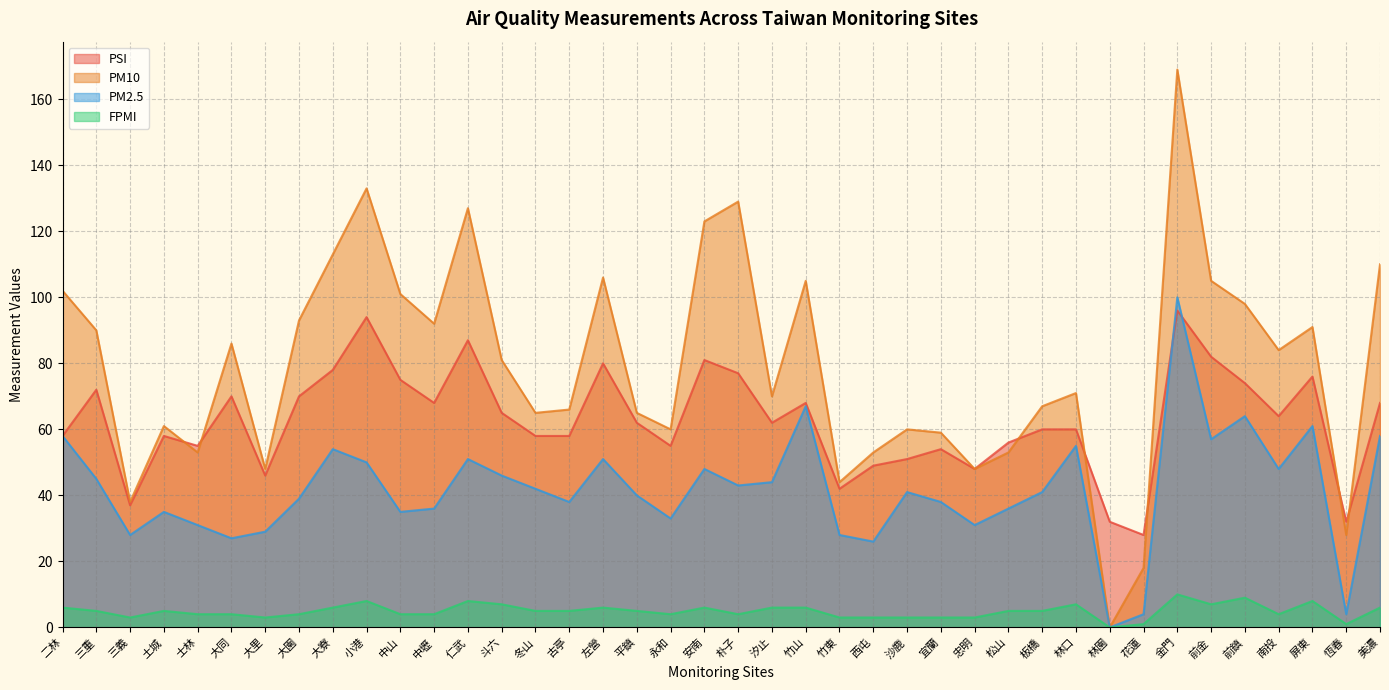

Is it true that PM2.5 equals 2 at 花蓮?

False